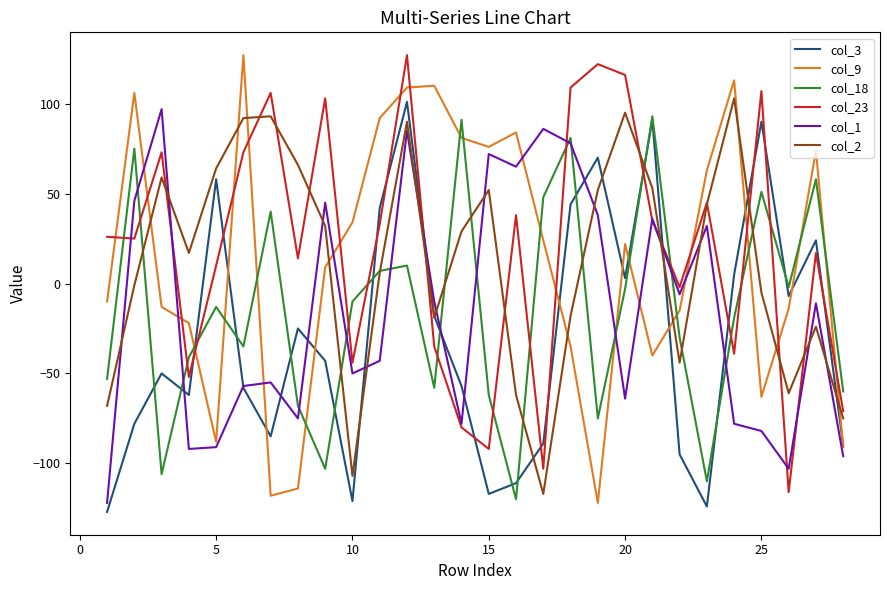

True or false: col_18 and col_3 intersect in this chart.

True